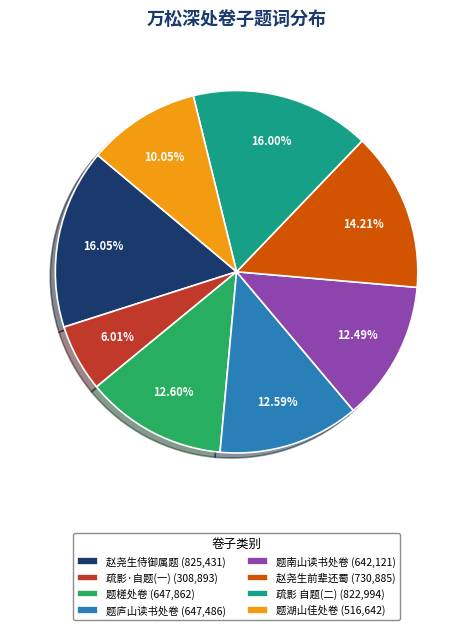

What is the ratio of the value at 题槎处卷 (647,862) to the value at 疏影·自题(一) (308,893)?

2.1